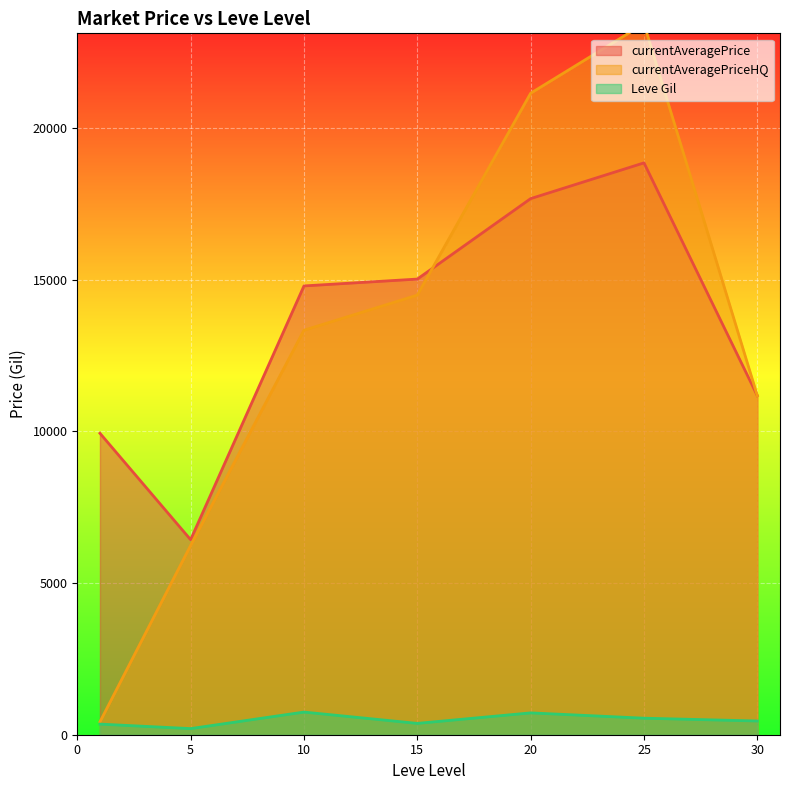

True or false: currentAveragePrice and Leve Gil intersect in this chart.

False